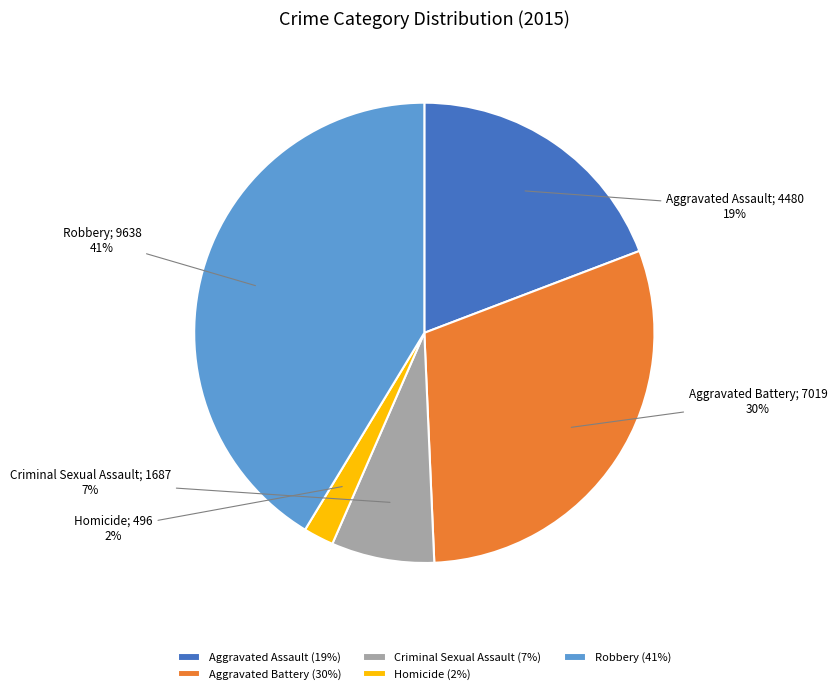

To the nearest percent, what percentage of the pie is Robbery?

41%